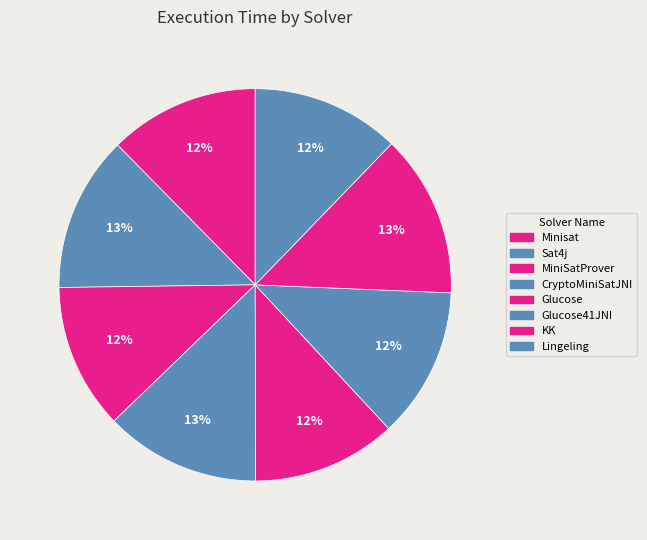

How many slices are in this pie chart?

8